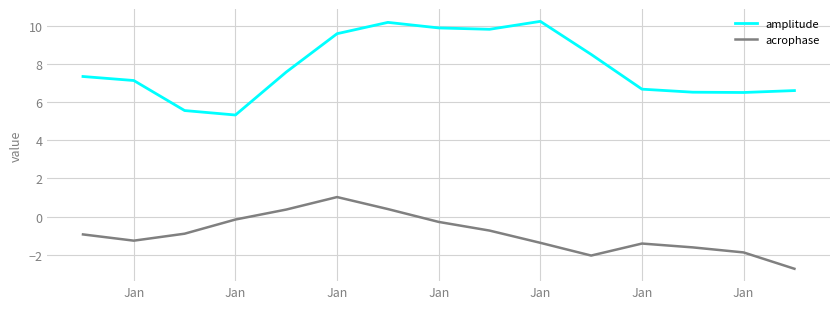

What is the lowest value of the amplitude series?

5.3